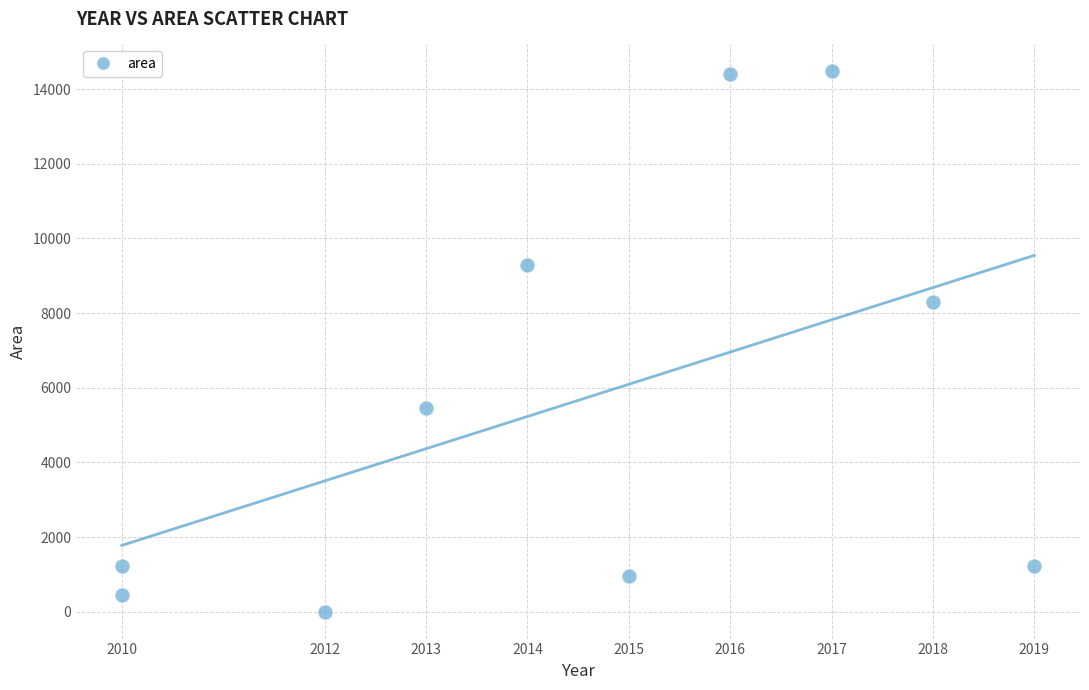

What Y value in the scatter plot is closest to 7237?

8283.4